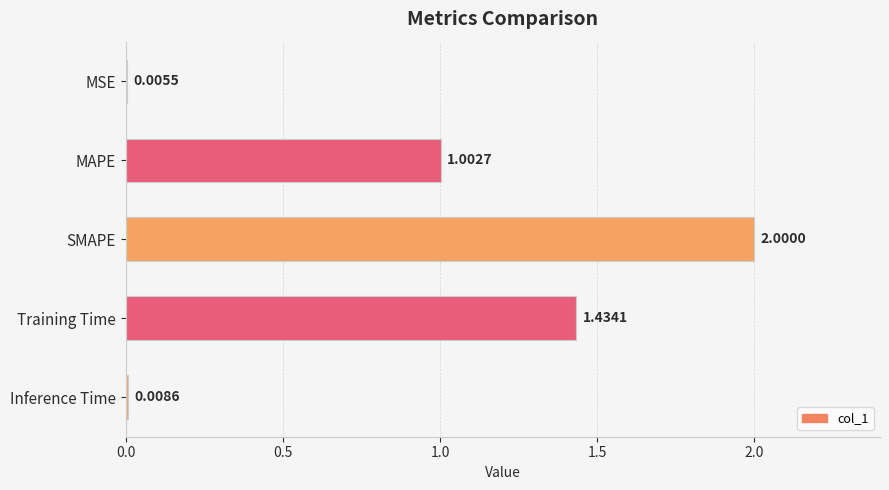

Between Training Time and MSE, which is larger?

Training Time